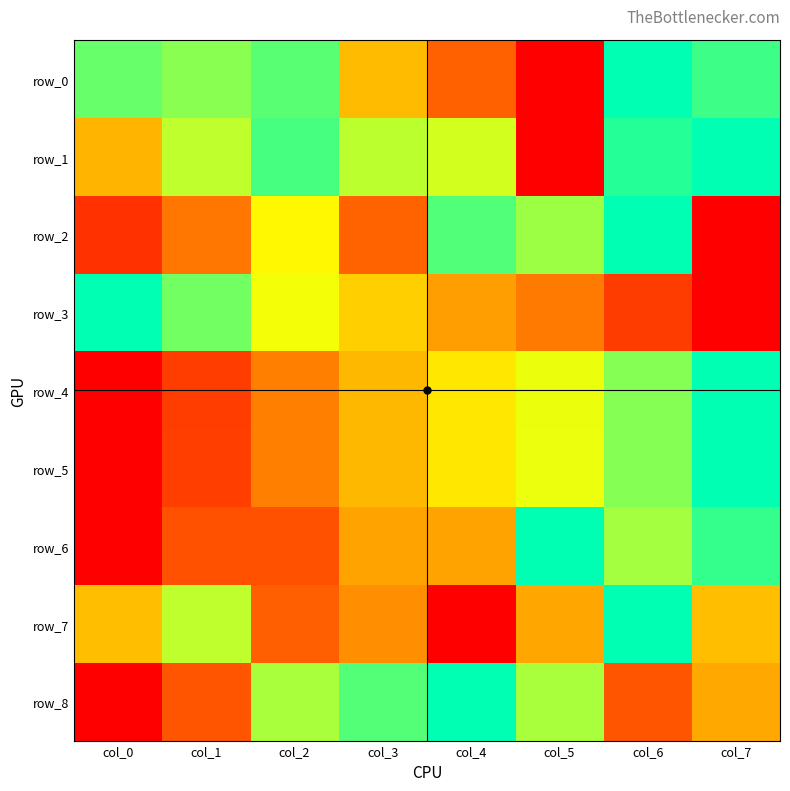

Reading left to right, extract all data points from this chart.

row_0: 0.9	0.8	0.9	0.5	0.3	0.0	1.0	0.9
row_1: 0.5	0.8	0.9	0.8	0.7	0.0	1.0	1.0
row_2: 0.1	0.3	0.6	0.3	0.9	0.8	1.0	0.0
row_3: 1.0	0.9	0.7	0.5	0.4	0.3	0.2	0.0
row_4: 0.0	0.2	0.3	0.5	0.6	0.7	0.8	1.0
row_5: 0.0	0.2	0.3	0.5	0.6	0.7	0.8	1.0
row_6: 0.0	0.2	0.2	0.4	0.4	1.0	0.8	0.9
row_7: 0.5	0.8	0.2	0.4	0.0	0.4	1.0	0.5
row_8: 0.0	0.2	0.8	0.9	1.0	0.8	0.2	0.4